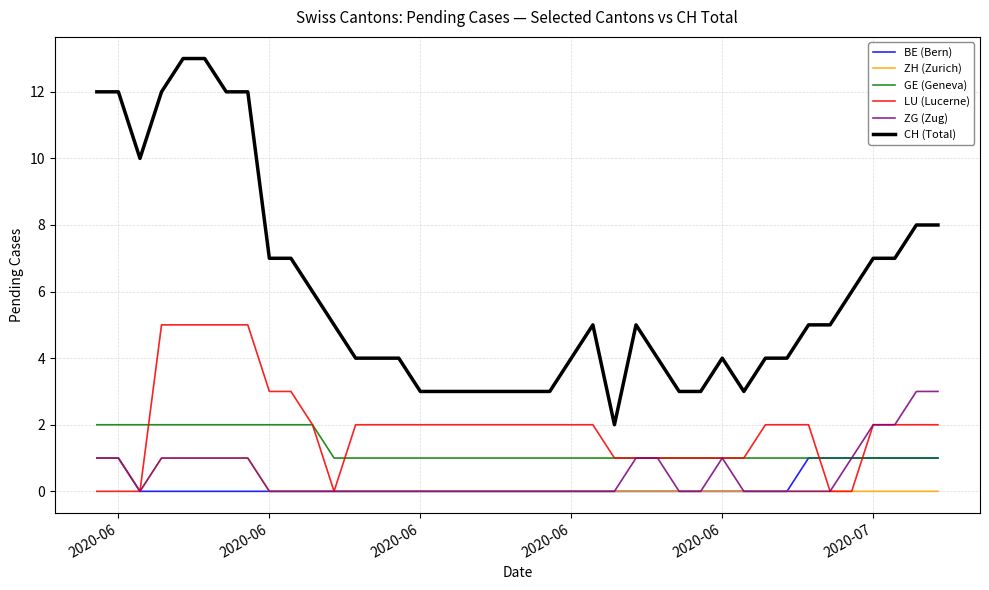

What is the maximum value shown in the chart?

13